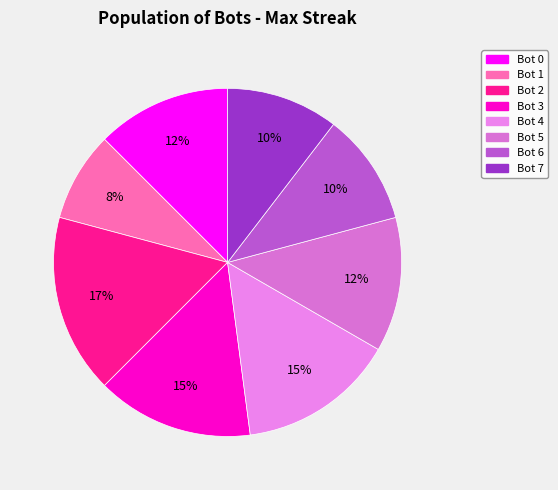

How many slices are in this pie chart?

8